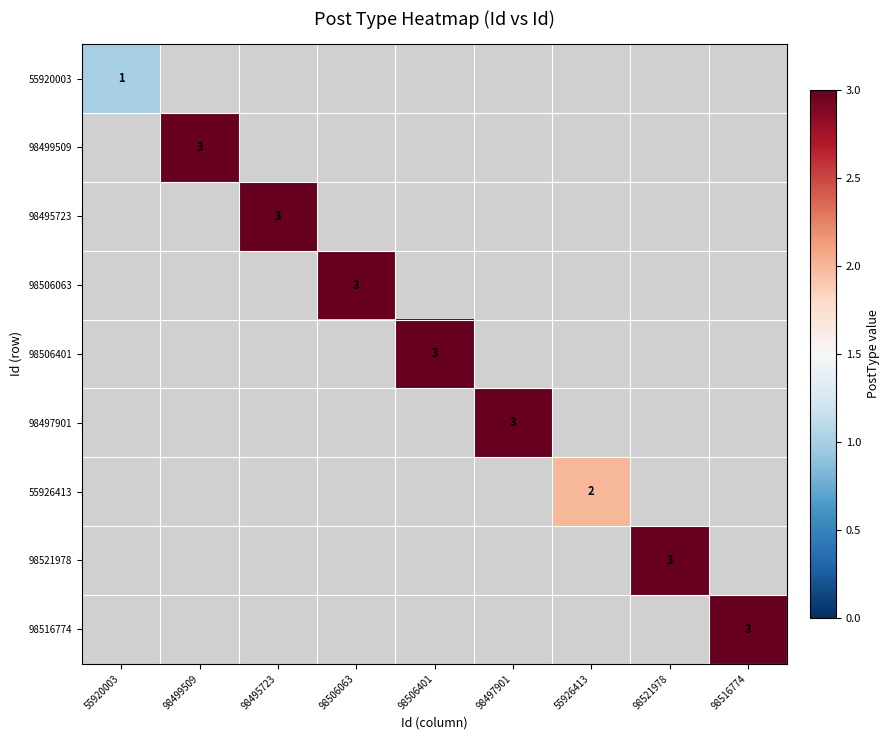

What is the greatest value displayed?

3.0